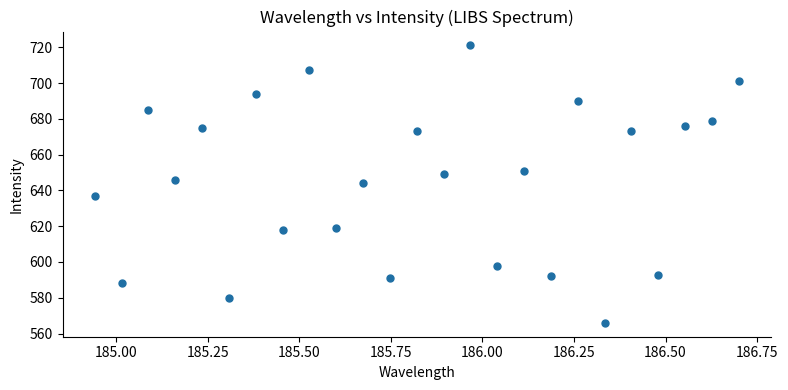

What is the range of Y values (max minus min)?

155